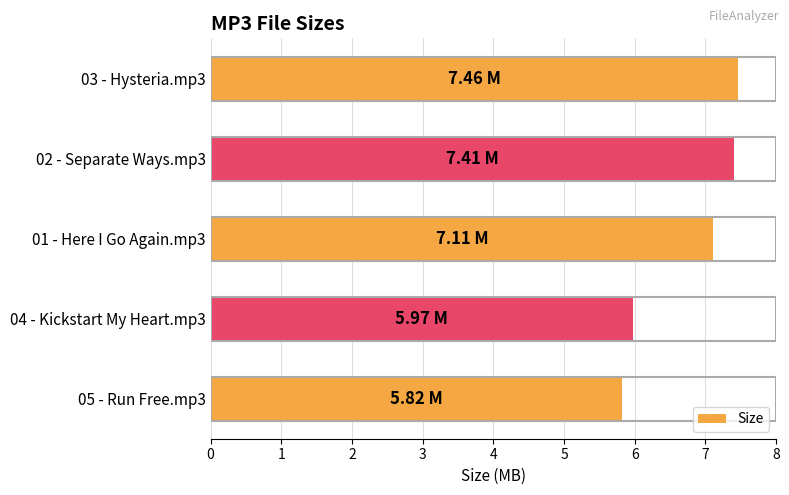

What is the sum of the values at 01 - Here I Go Again.mp3 and 04 - Kickstart My Heart.mp3?

13.1